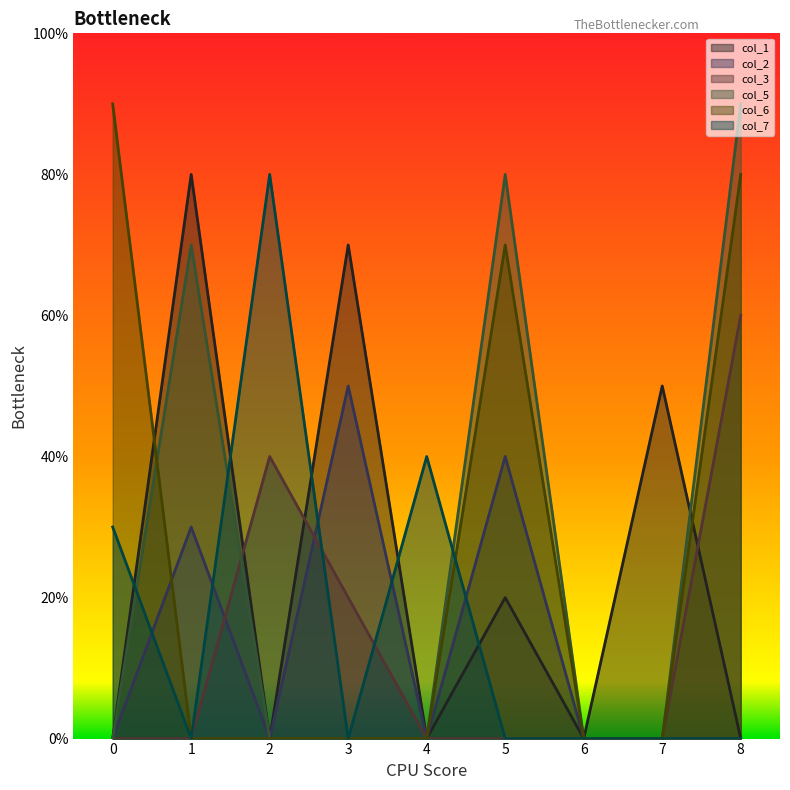

Reading left to right, extract all data points from this chart.

col_1: 0	8	0	7	0	2	0	5	0
col_2: 0	3	0	5	0	4	0	0	0
col_3: 0	0	4	2	0	0	0	0	6
col_5: 0	7	0	0	0	8	0	0	9
col_6: 9	0	0	0	0	7	0	0	8
col_7: 3	0	8	0	4	0	0	0	0